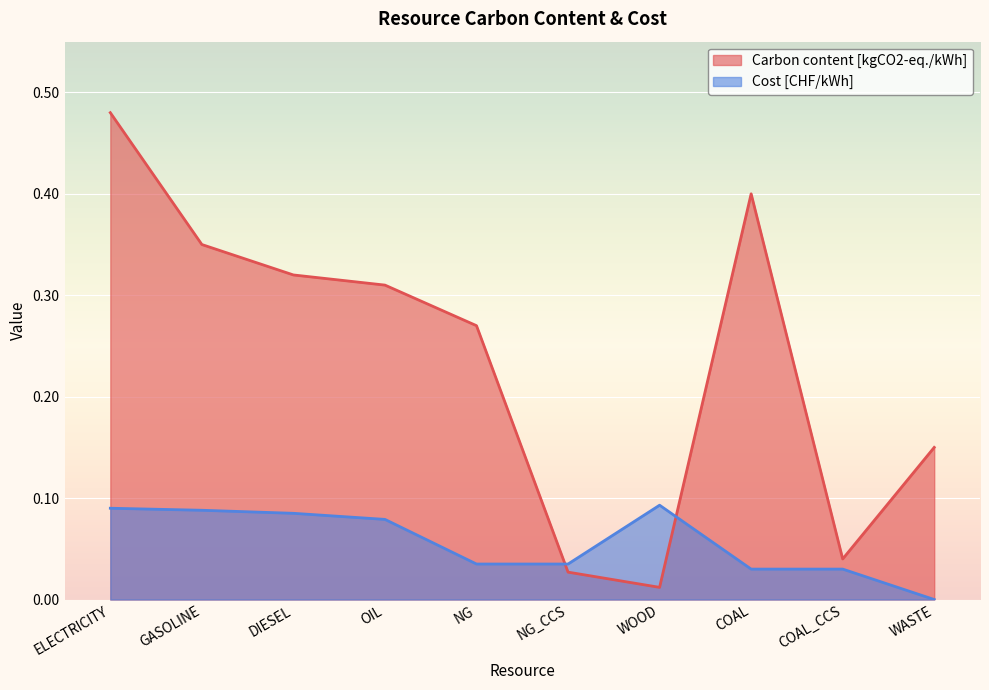

List the labels in order of Cost [CHF/kWh] value, largest first.

WOOD, ELECTRICITY, GASOLINE, DIESEL, OIL, NG, NG_CCS, COAL, COAL_CCS, WASTE